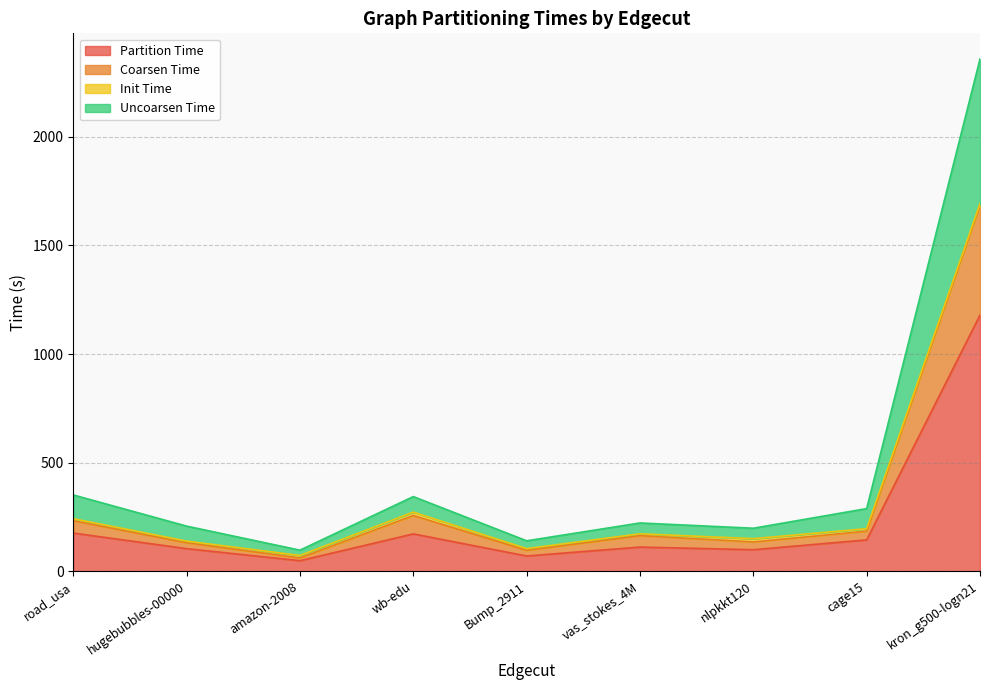

At which category is the sum across all series the highest?

kron_g500-logn21